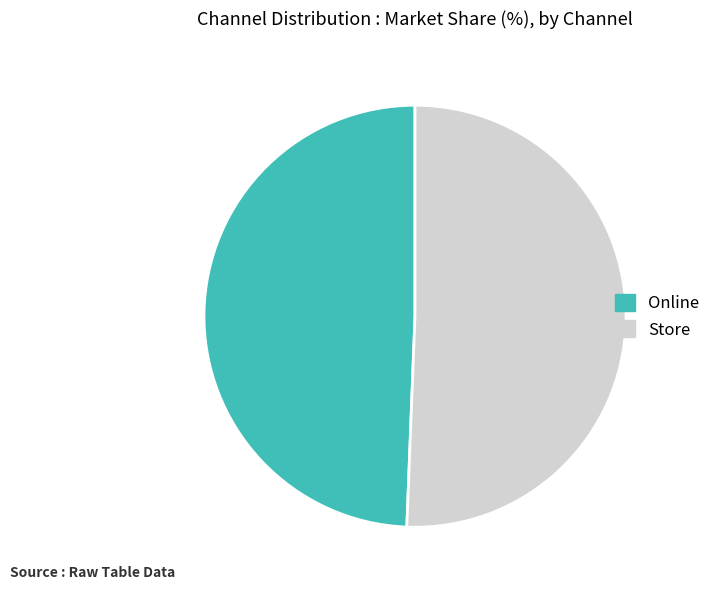

Which slice is the smallest?

Online